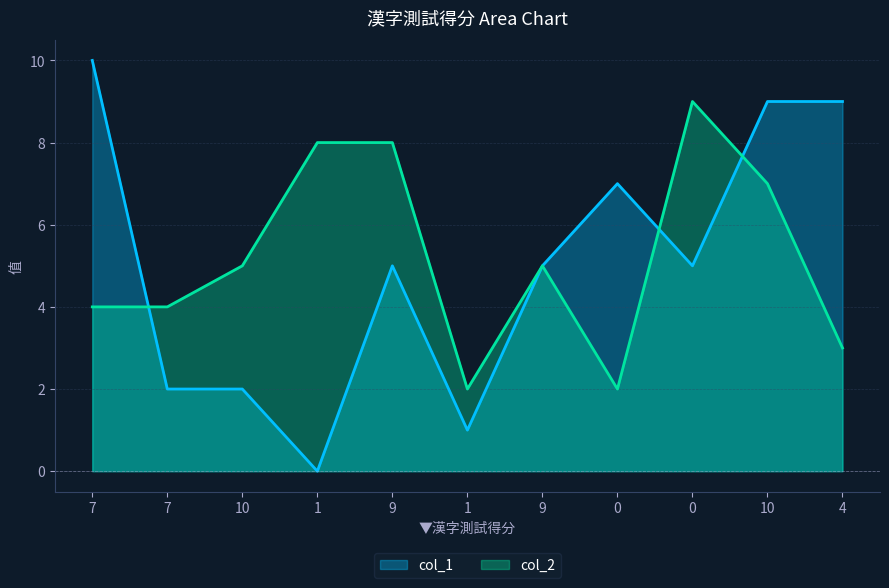

What is the label of the 2nd point from the left?

7